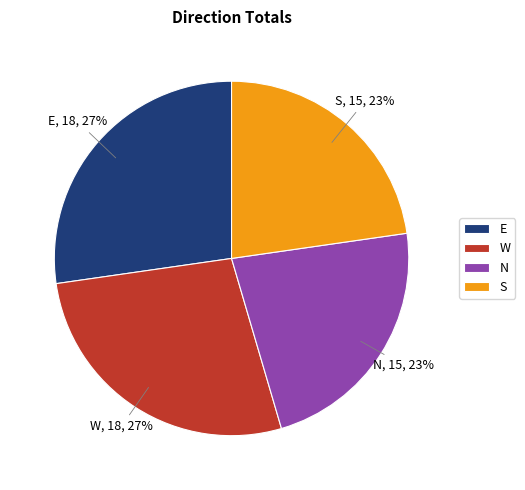

The S slice represents 30% of the pie. True or false?

False